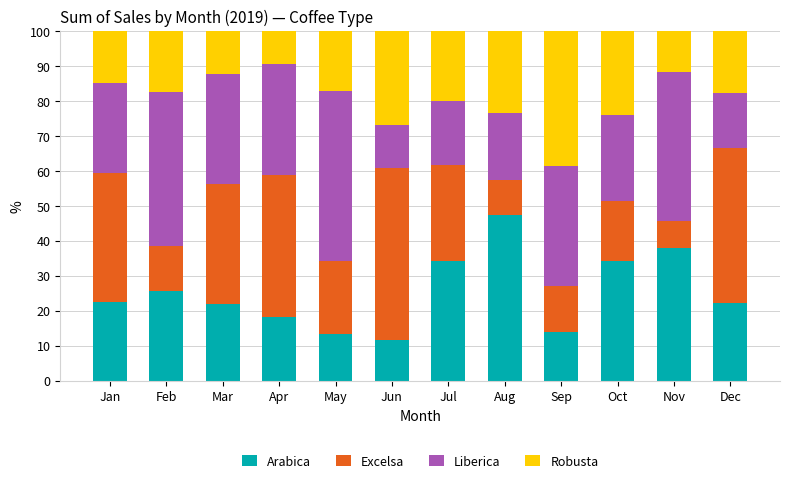

At which label does Arabica reach its peak?

Aug